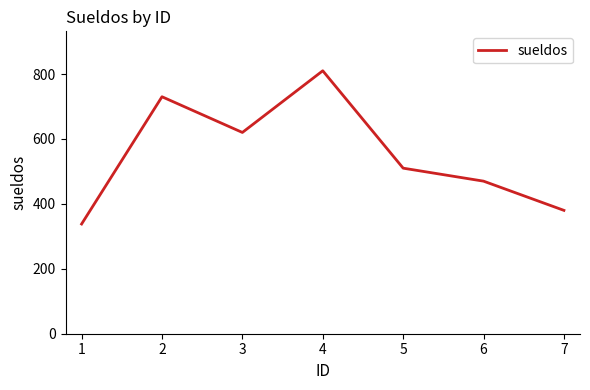

How many lines are shown in the chart?

1